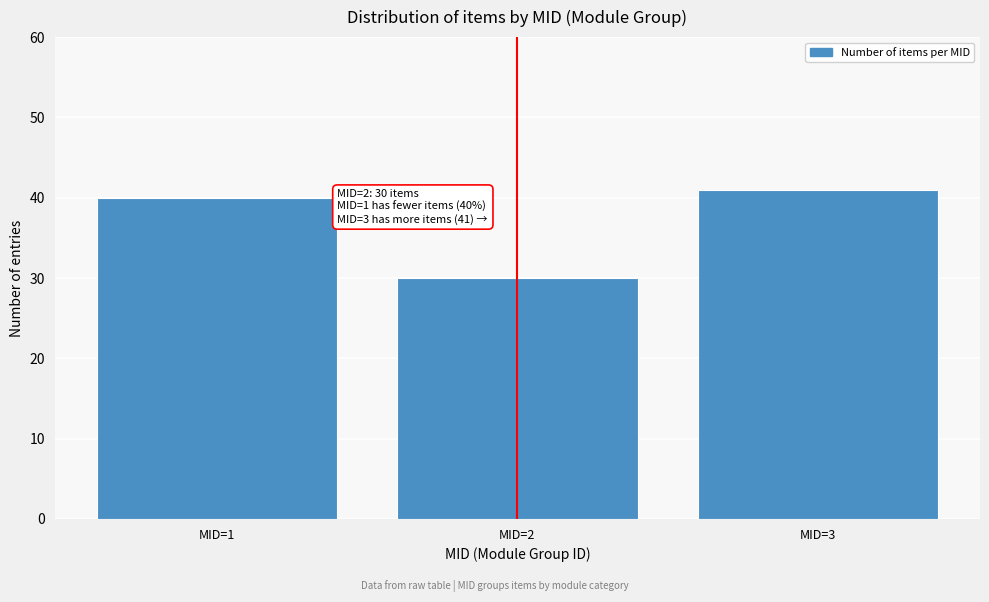

Reading left to right, what are all the values shown in this chart?

MID=1=40	MID=2=30	MID=3=41